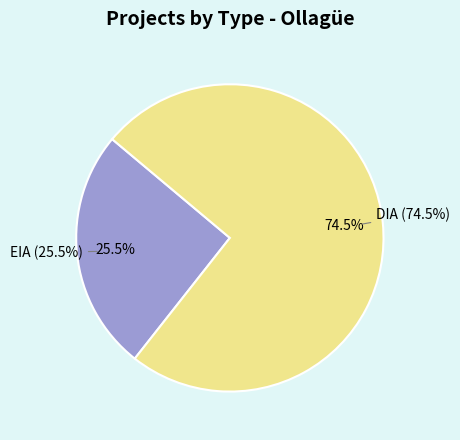

To the nearest percent, what portion does DIA represent?

75%